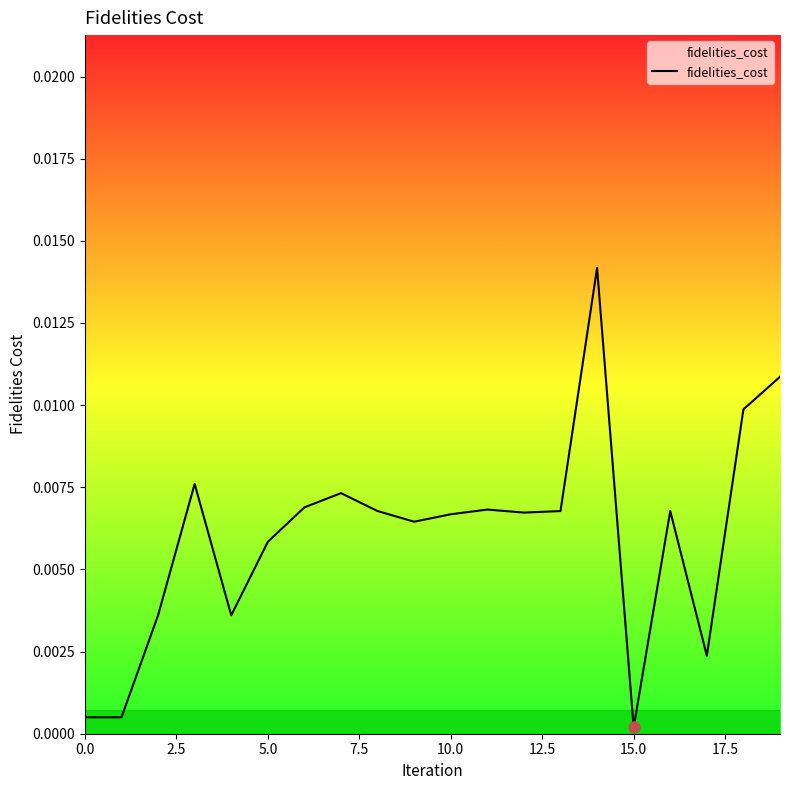

How many interior local peaks (higher than both neighbors) does the data have?

5